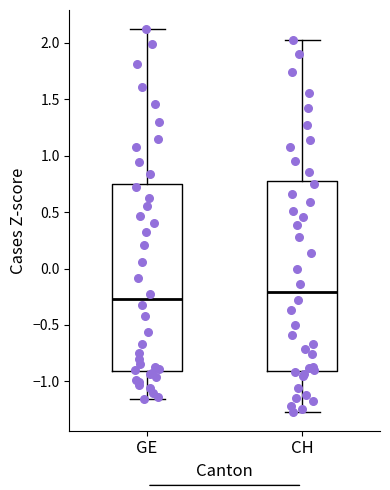

Where does the lower whisker of the box for GE end on the y-axis? The values are not printed on the chart, so give them approximately, as read against the axis.

-1.15